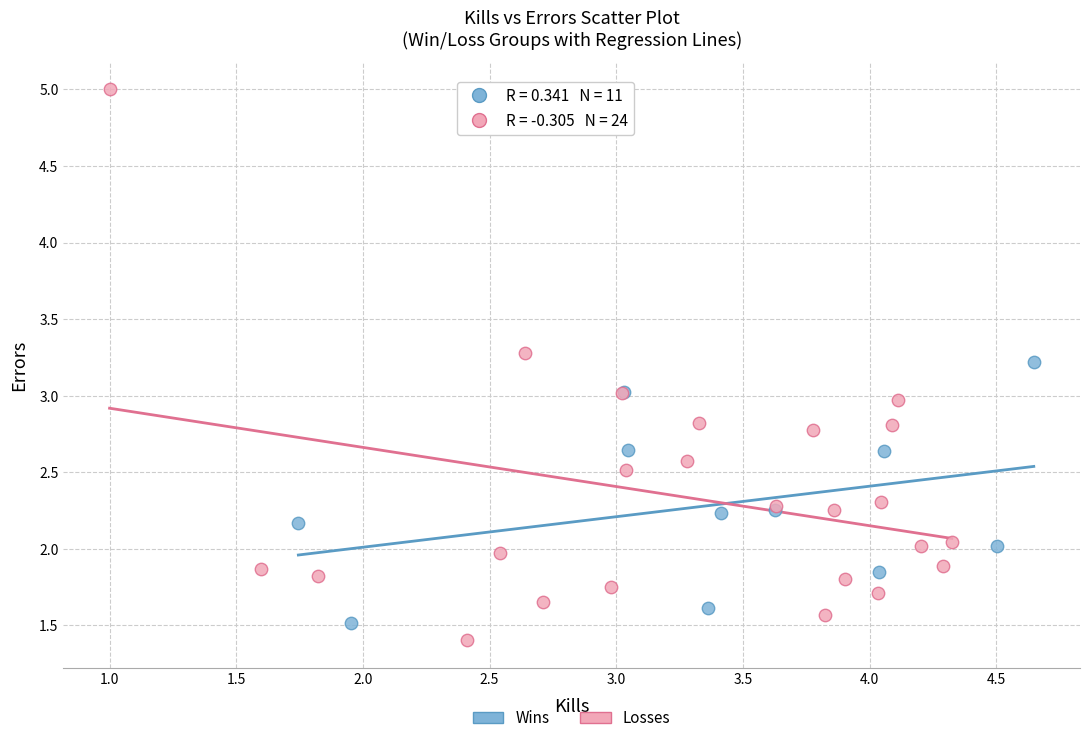

Which series reaches the maximum Y coordinate?

Losses